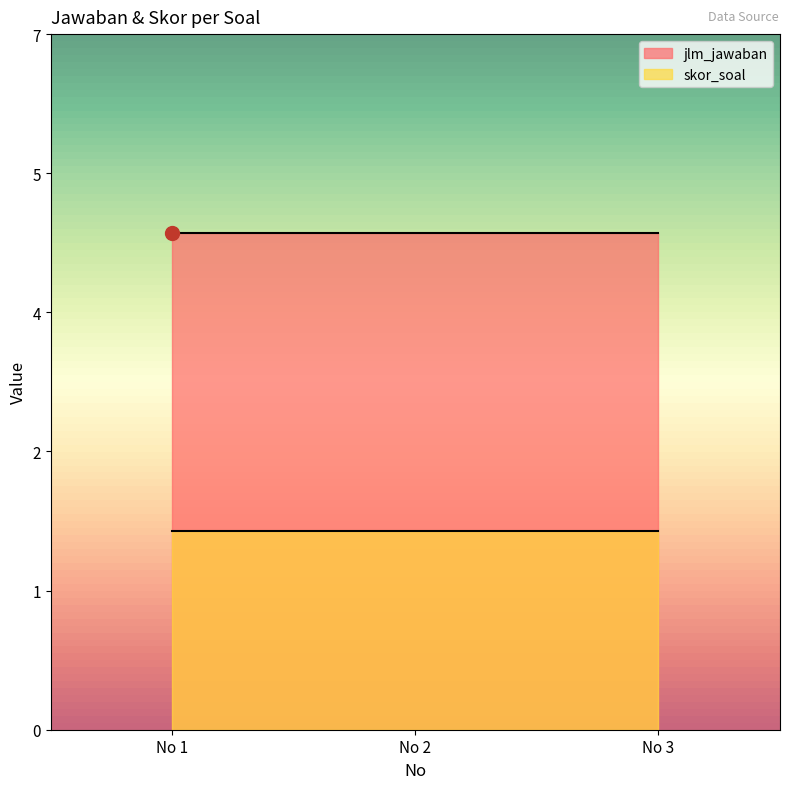

At how many categories does at least one series exceed 2?

3